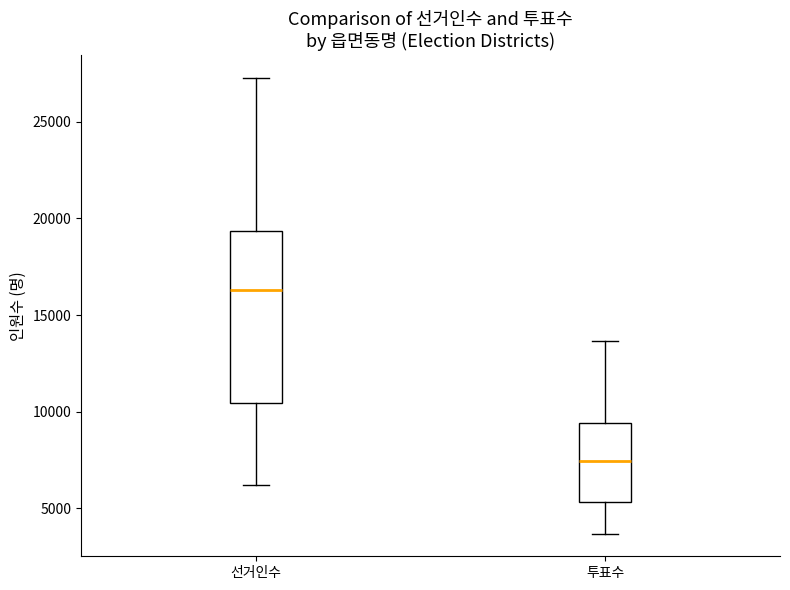

Where does the median line of the box for 선거인수 sit on the y-axis? The values are not printed on the chart, so give them approximately, as read against the axis.

16500